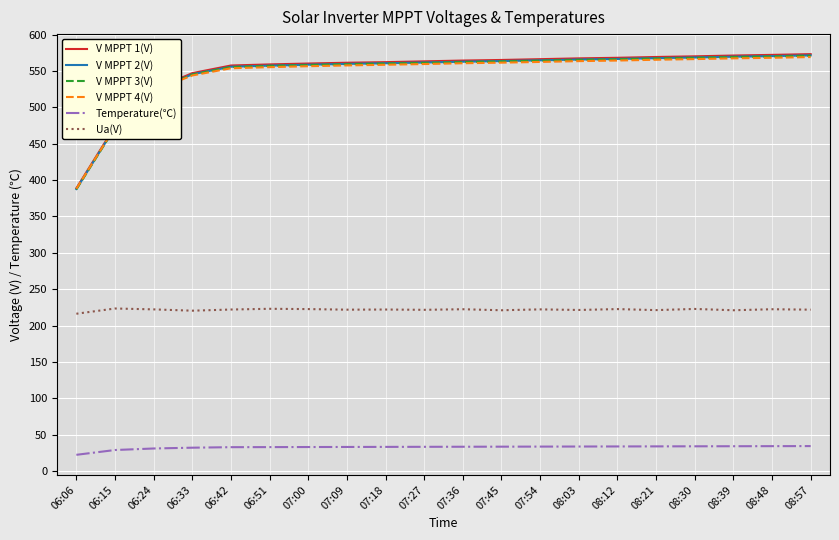

True or false: Ua(V) and Temperature(℃) cross at least once.

False